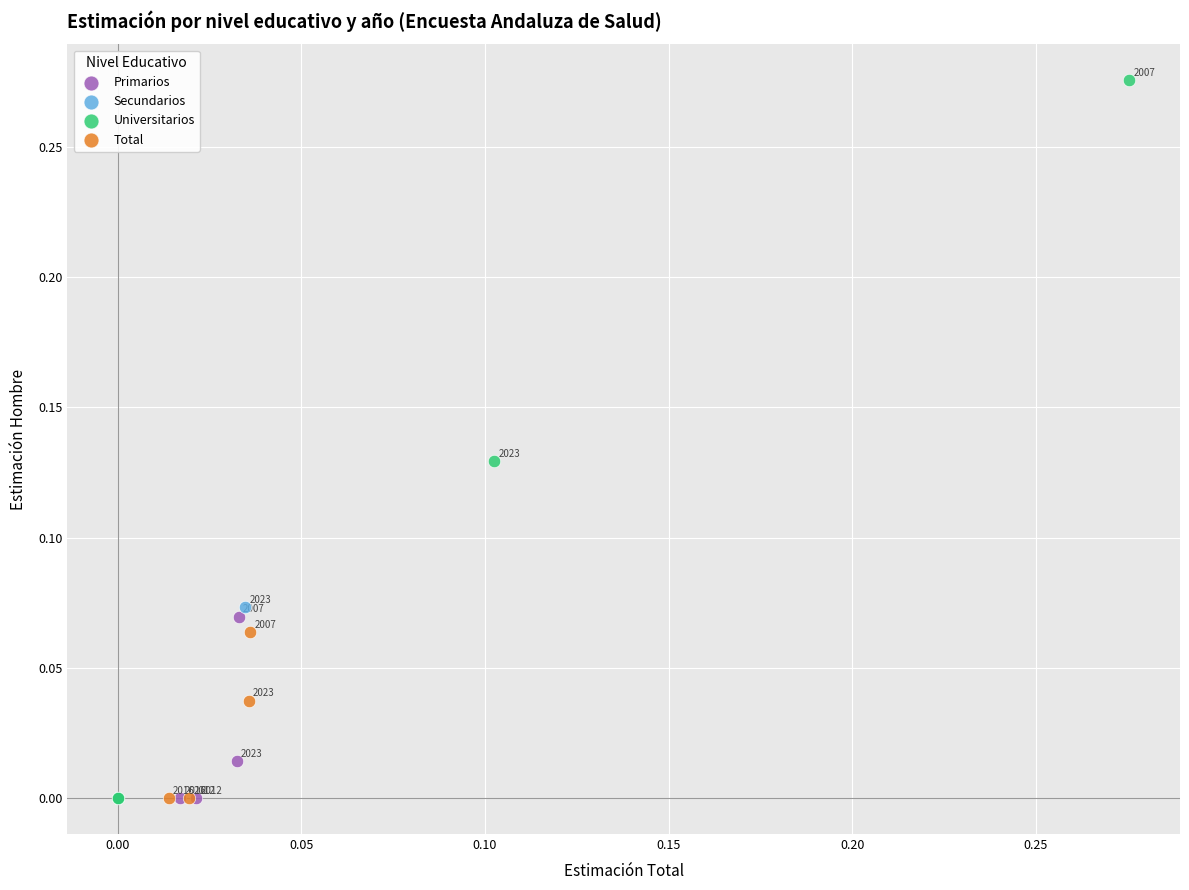

Which series reaches the maximum Y coordinate?

Universitarios